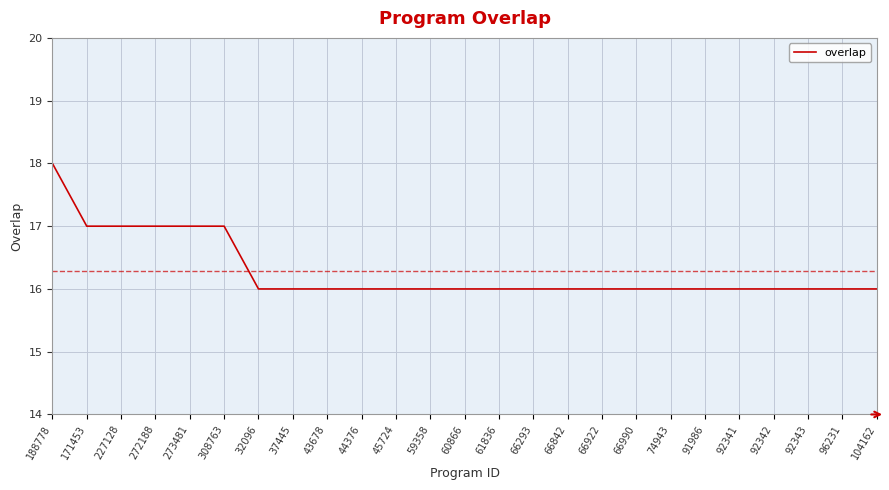

What position from the right is 92343?

3